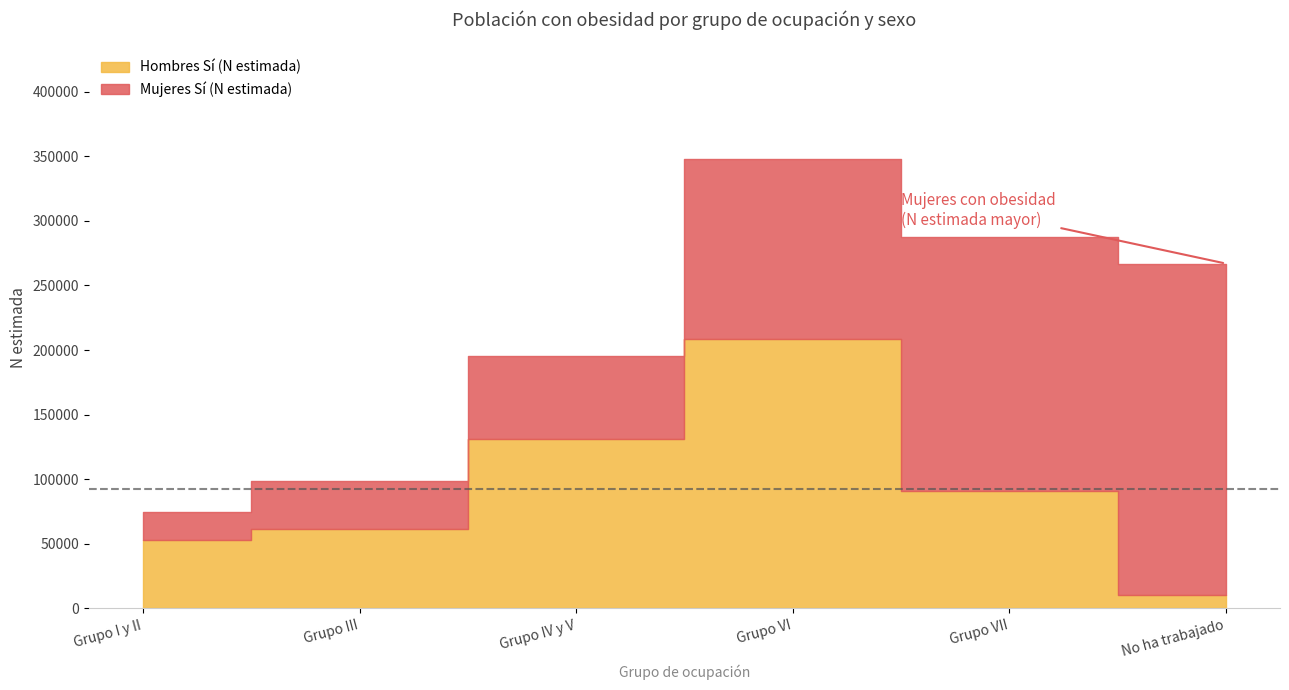

What is the lowest value of the Mujeres Sí (N estimada) series?

21606